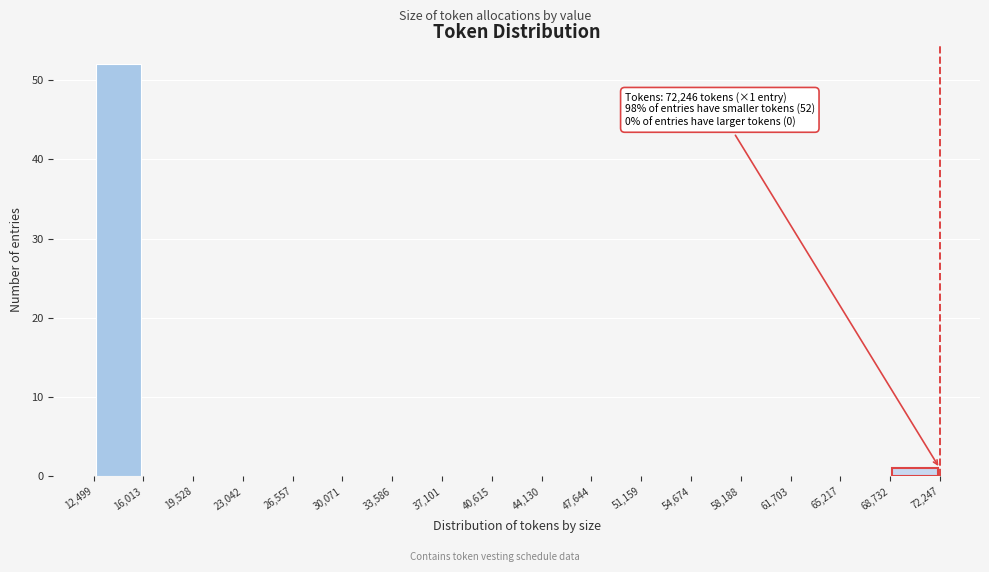

Over which range of the x-axis is the bar tallest?

12,499 to 16,013